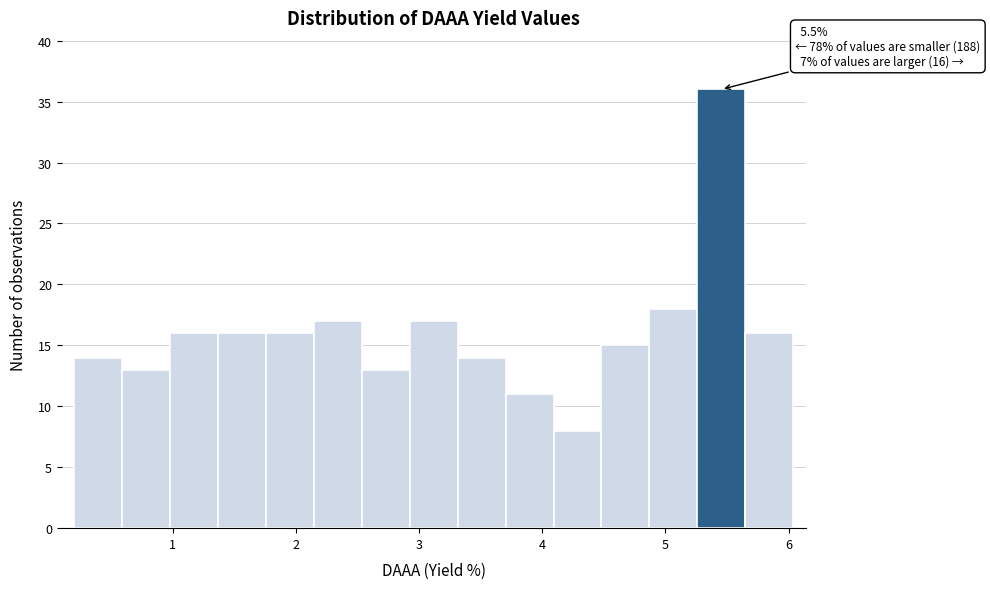

Around what value on the x-axis is the tallest bar? Give the approximate position of its centre, as read against the axis.

5.5